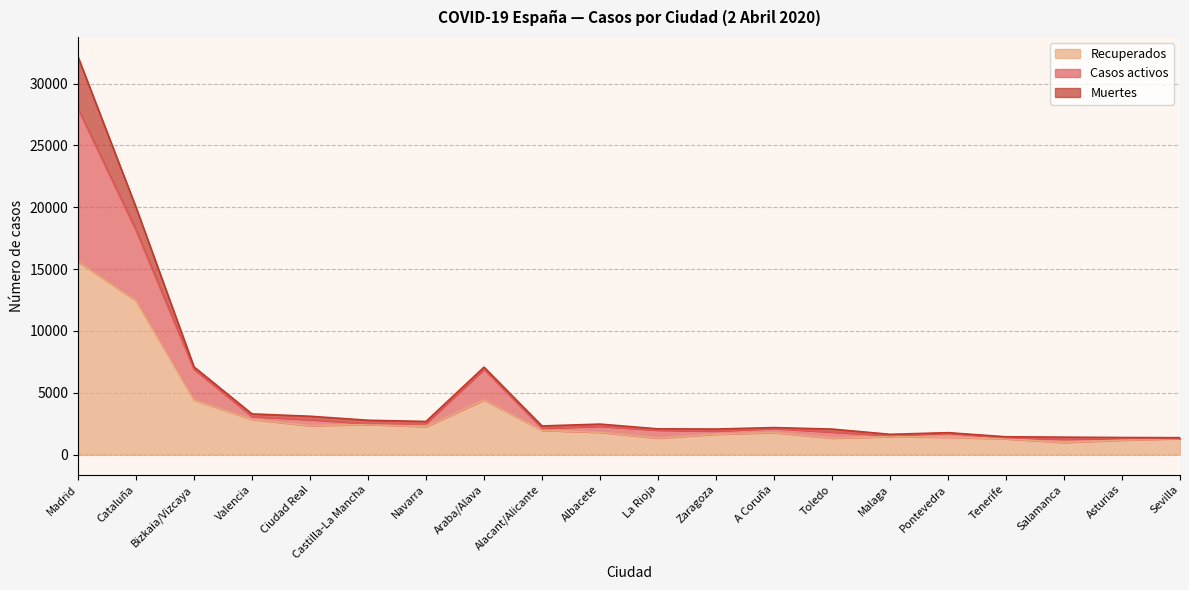

The value of Recuperados at Madrid is 15580. True or false?

True